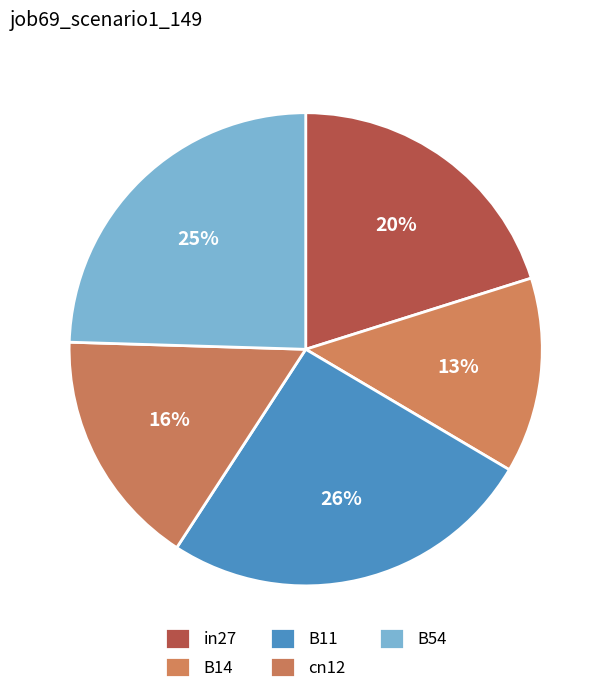

What portion of the pie excludes cn12?

83.7%